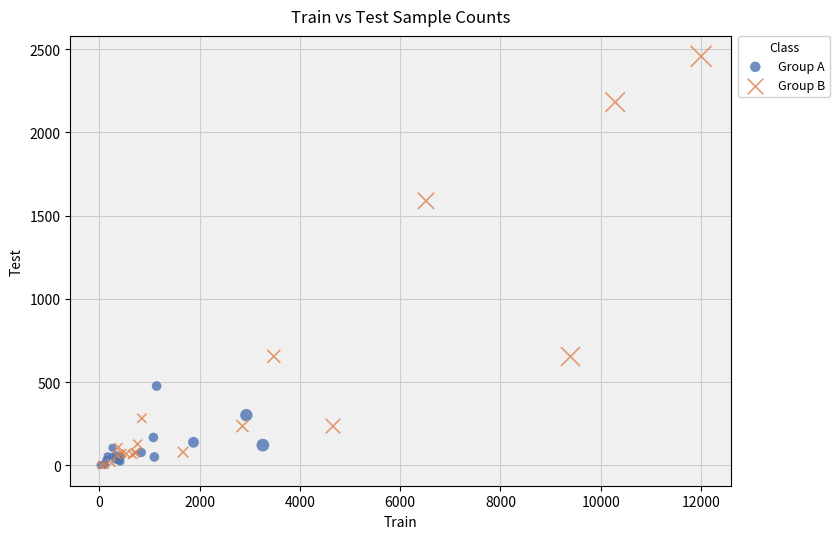

Which series has the widest spread of Y values?

Group B